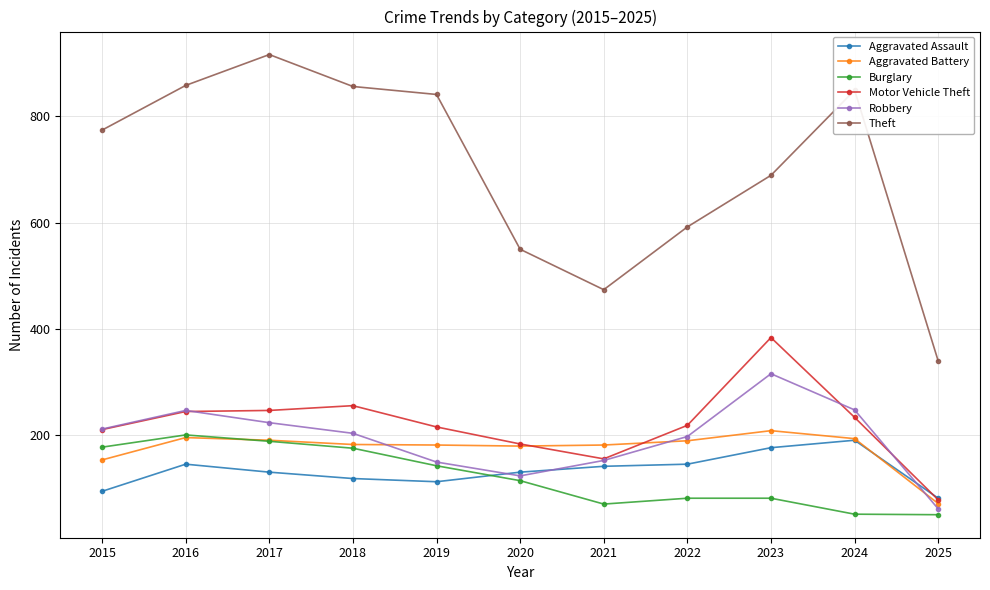

Is it true that Theft equals 1065 at 2023?

False